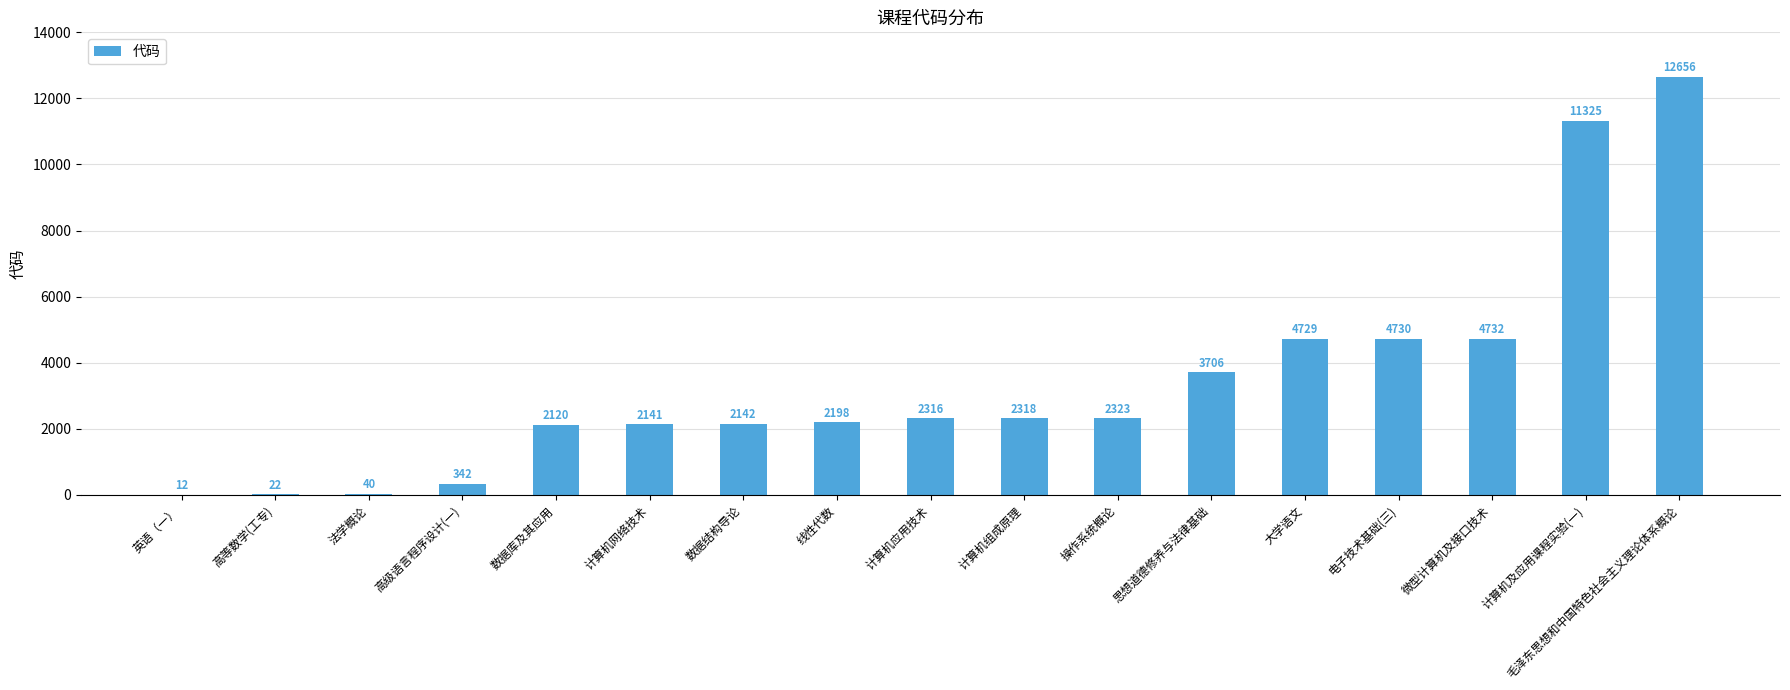

What is the sum of all values?

57852